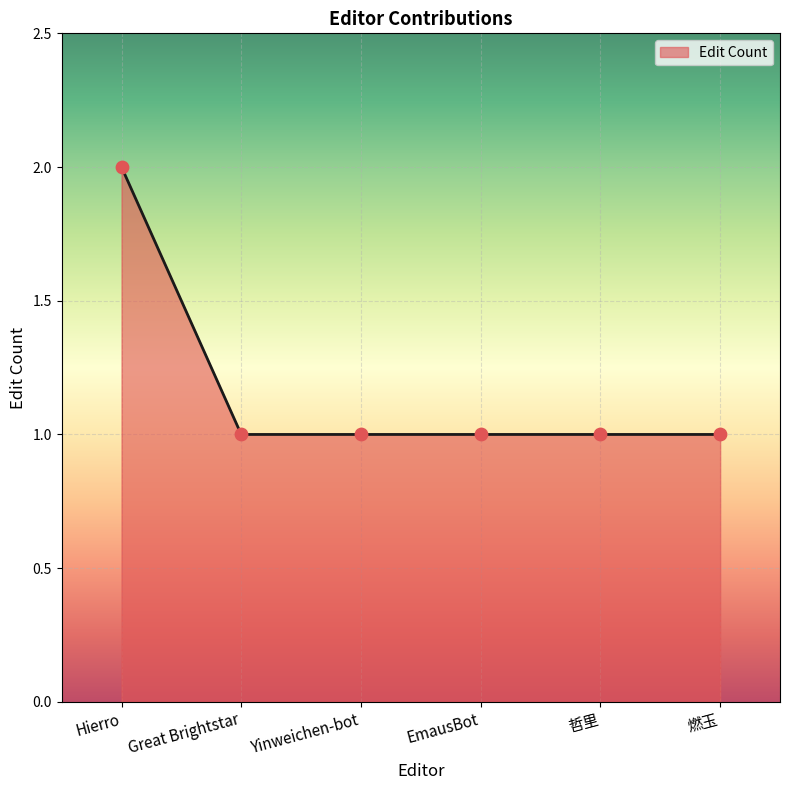

Approximately how many times larger is the value at EmausBot compared to Great Brightstar?

1.0